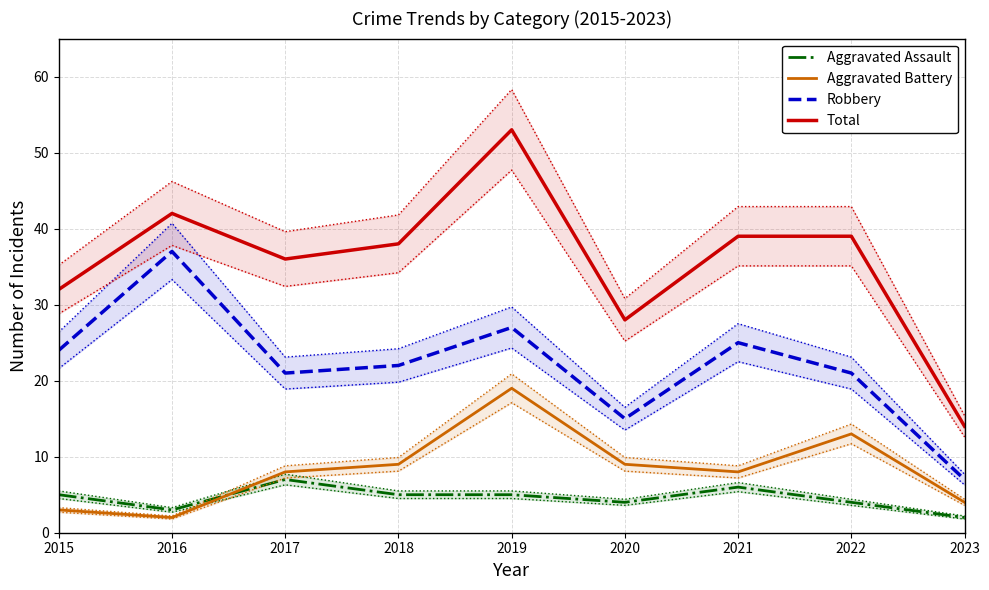

Which series has the largest range (max minus min)?

Total